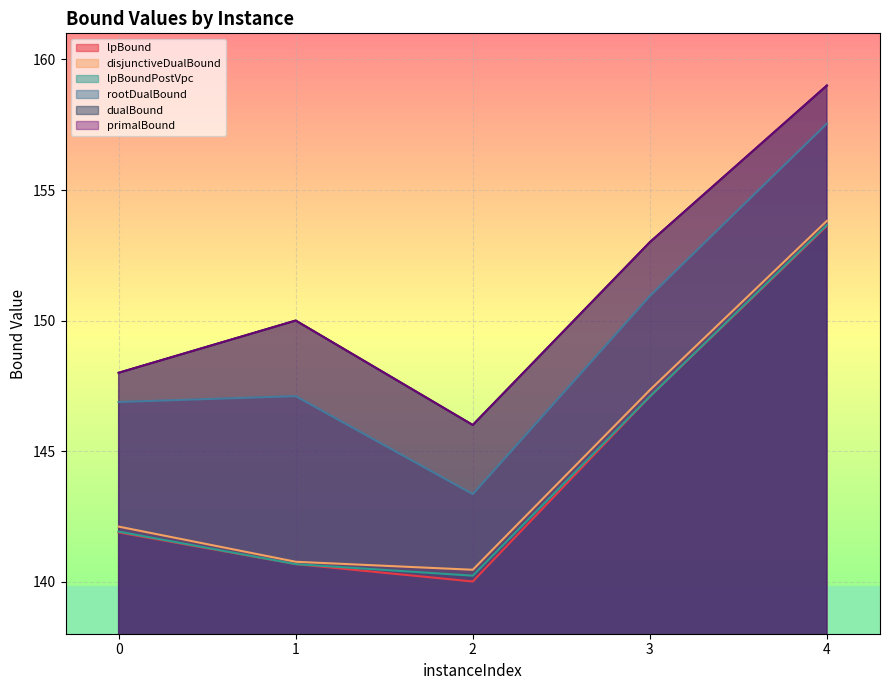

What value does the lpBoundPostVpc series have at 3?

147.1